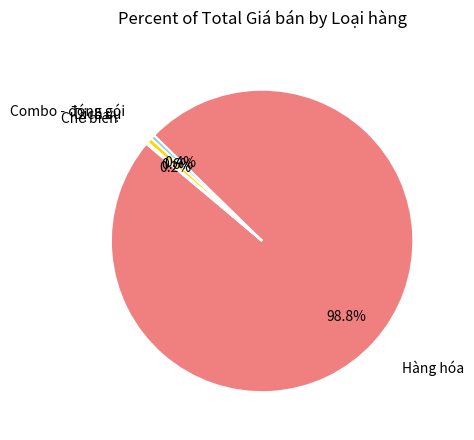

What is the largest slice in the pie chart?

Hàng hóa